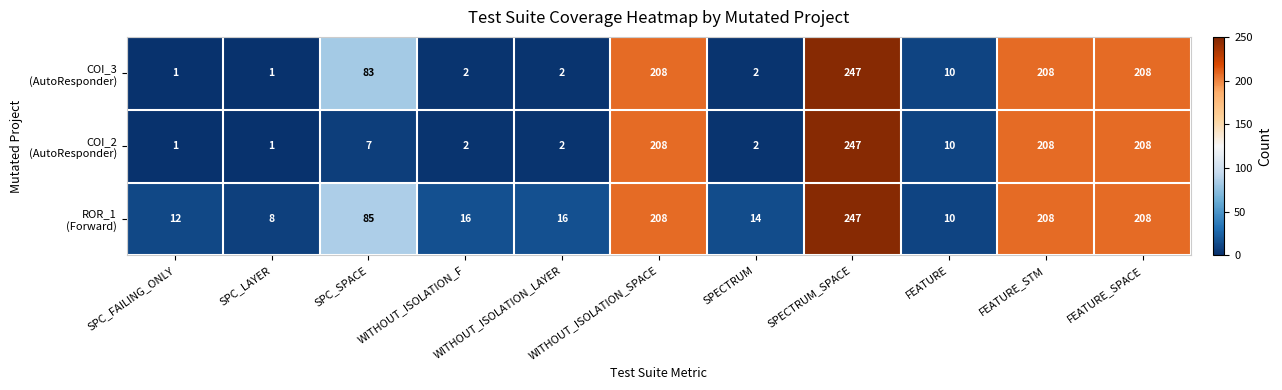

Which category has the highest value across all series?

SPECTRUM_SPACE